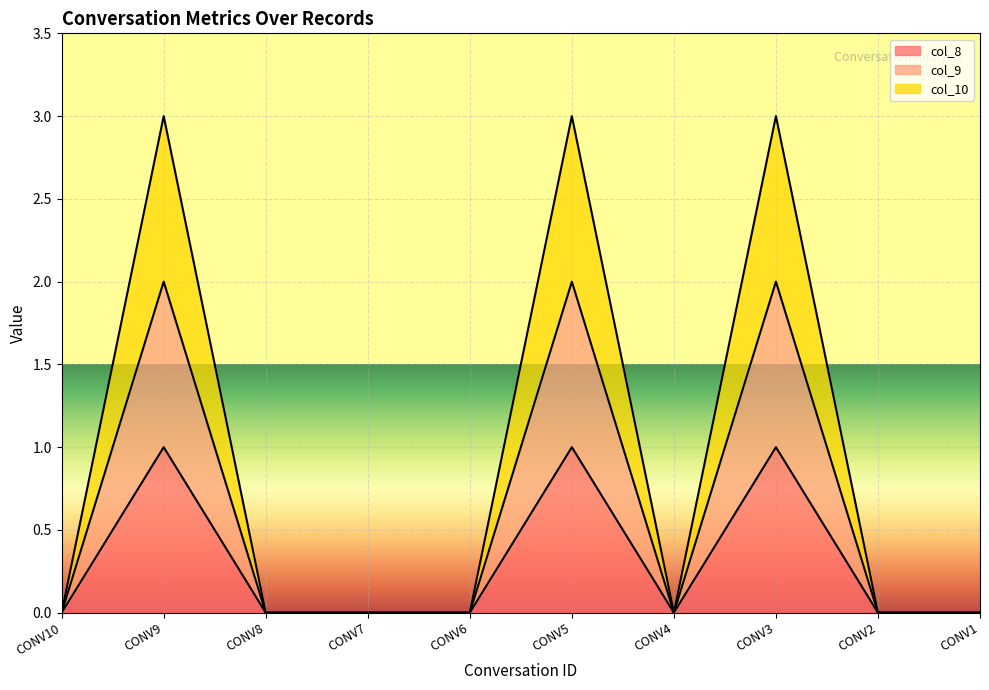

Which series has the widest spread of values?

col_10